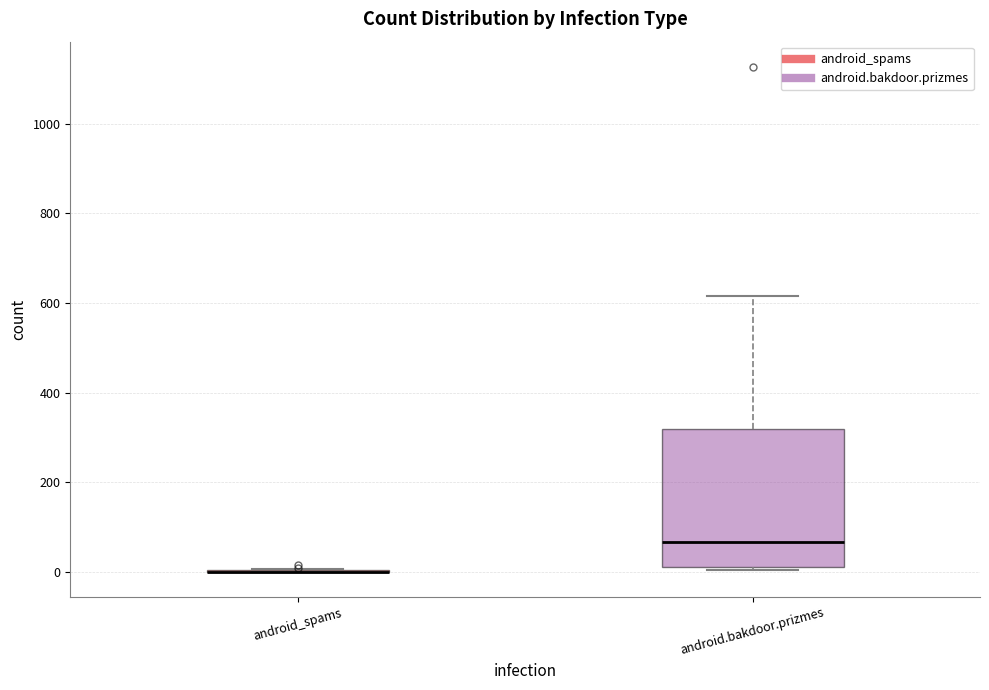

Where does the median line of the box for android.bakdoor.prizmes sit on the y-axis? The values are not printed on the chart, so give them approximately, as read against the axis.

60